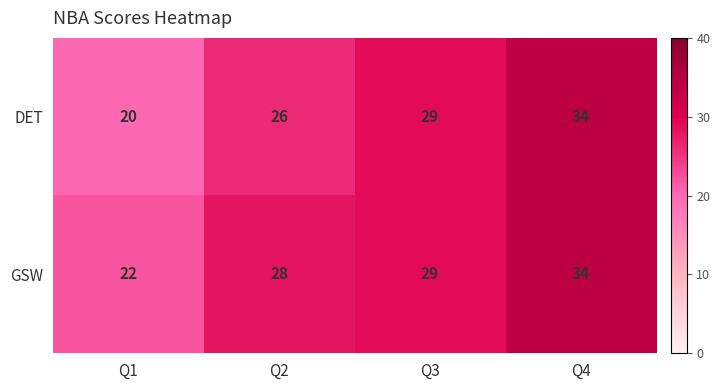

Reading left to right, list all the values displayed in this chart.

DET: 20	26	29	34
GSW: 22	28	29	34